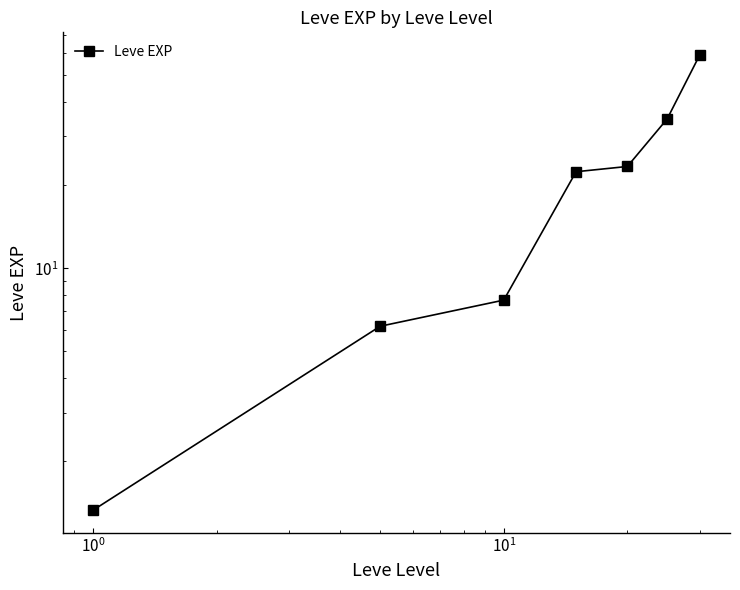

At which label does the data first exceed 22?

$\mathdefault{10^{1}}$